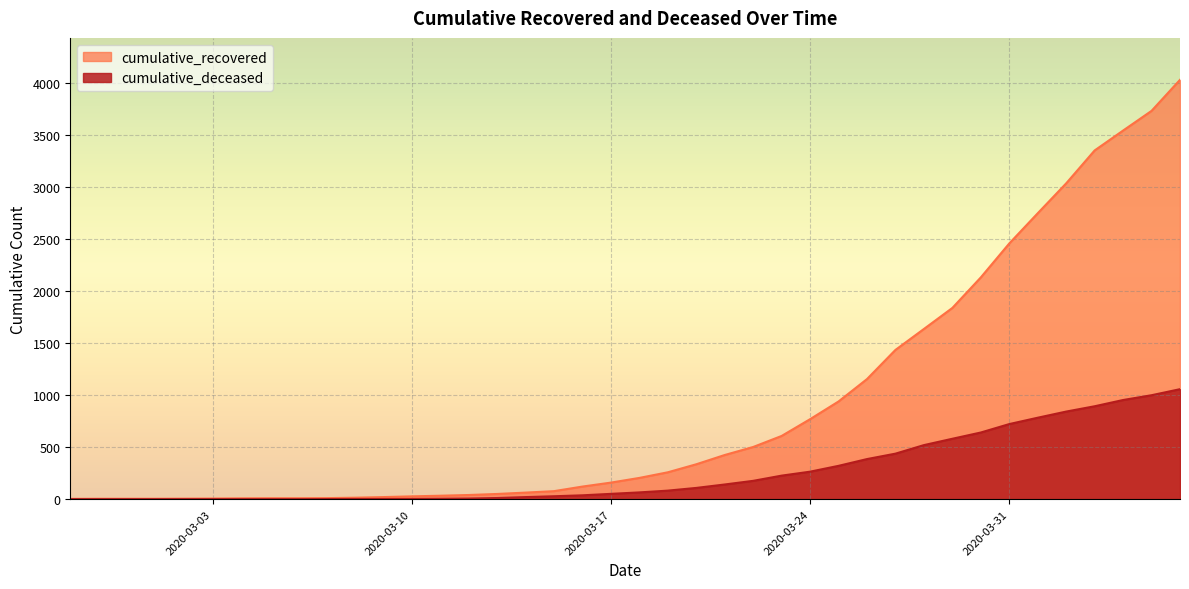

How many series are shown in this chart?

2